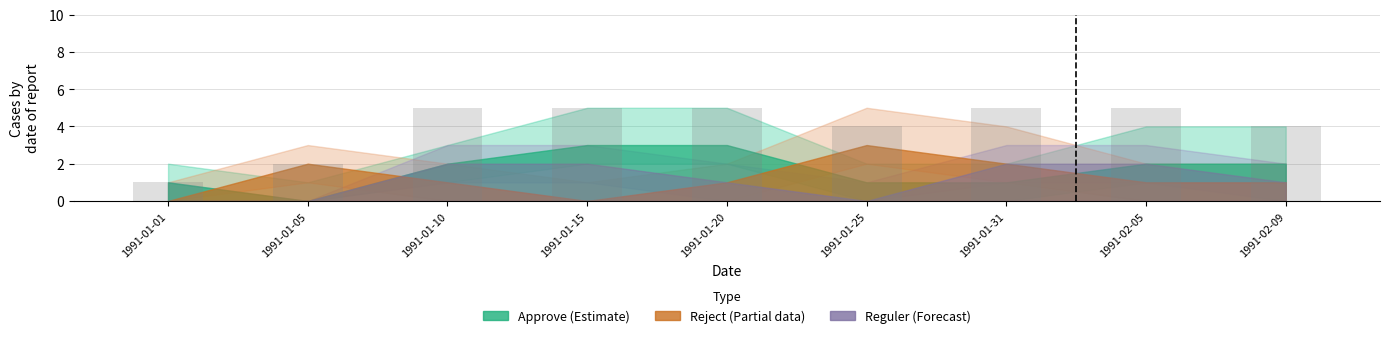

Reading left to right, extract all data points from this chart.

1991-01-01=1	1991-01-05=2	1991-01-10=5	1991-01-15=5	1991-01-20=5	1991-01-25=4	1991-01-31=5	1991-02-05=5	1991-02-09=4